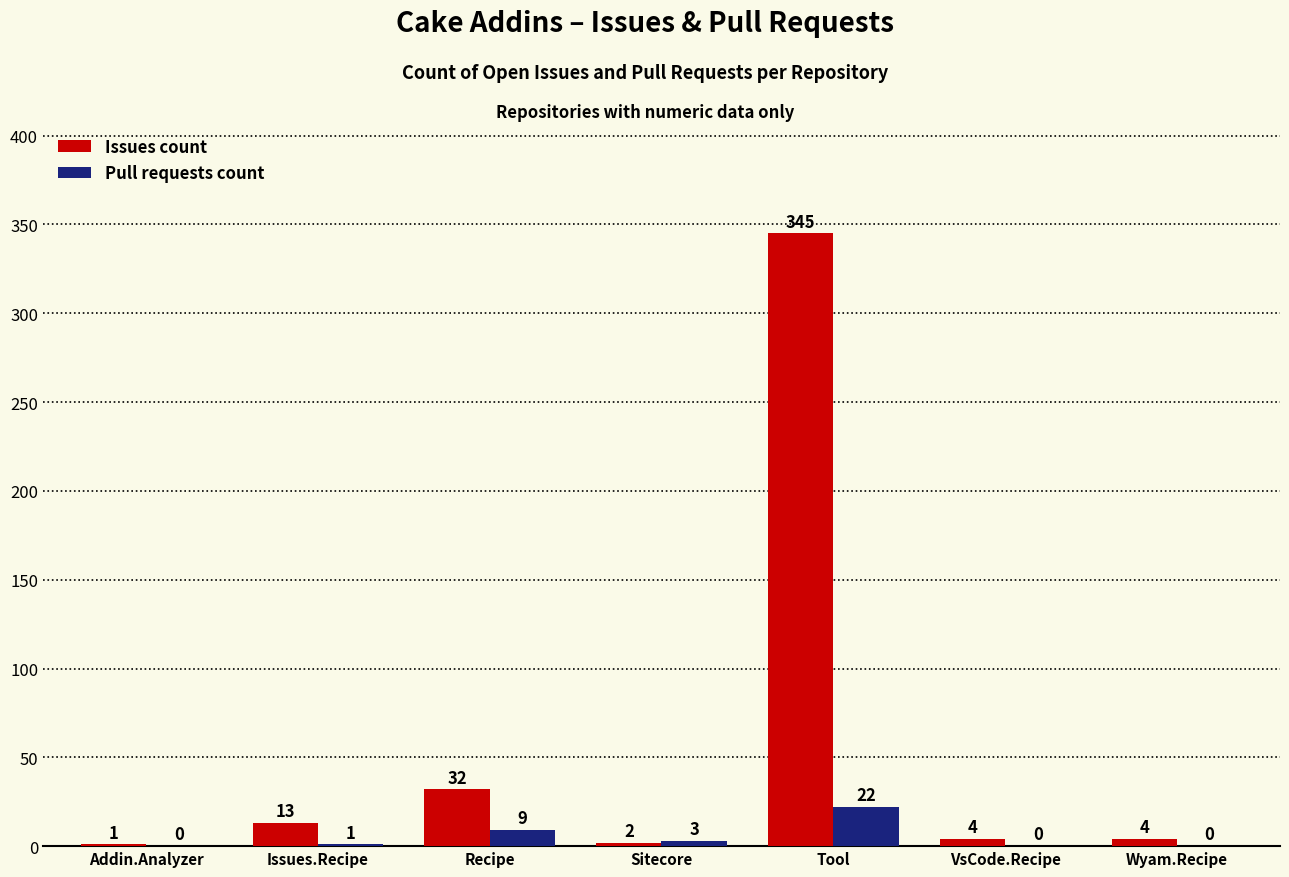

Where is Pull requests count nearest to the value 11?

Recipe